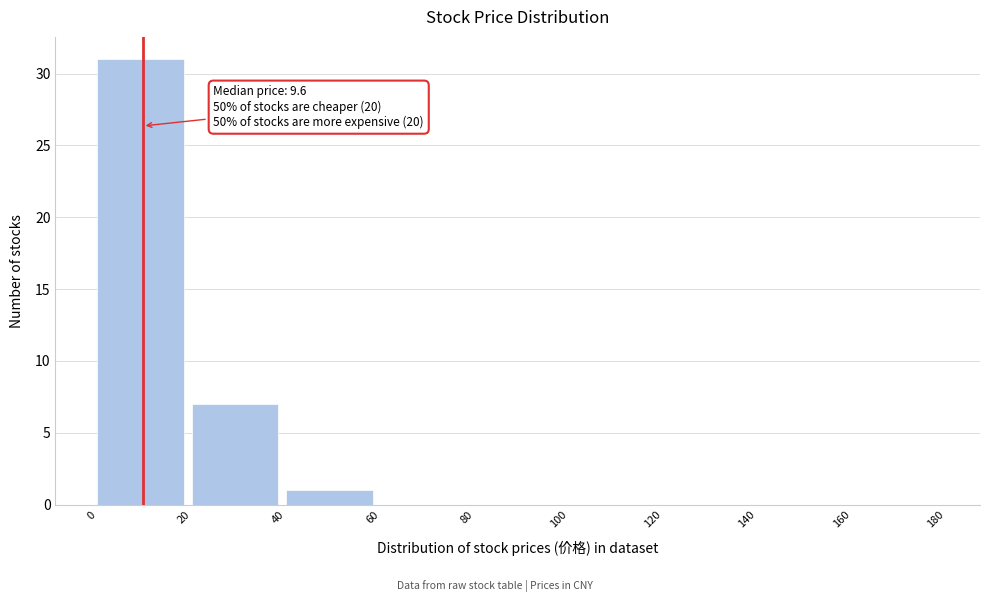

Over which range of the x-axis is the bar tallest?

0 to 20